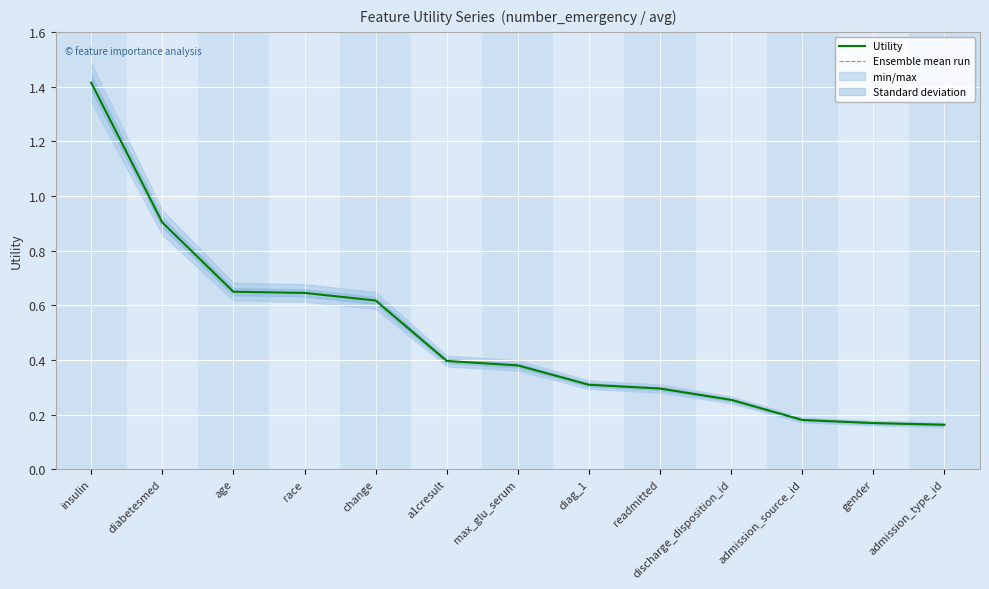

What is the lowest value of the Ensemble mean run series?

0.2